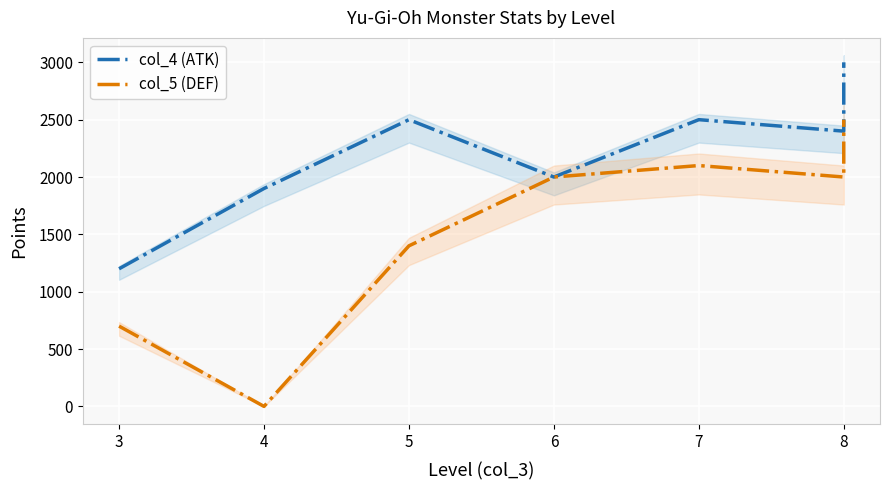

What is the total value across all series at 7?

4600